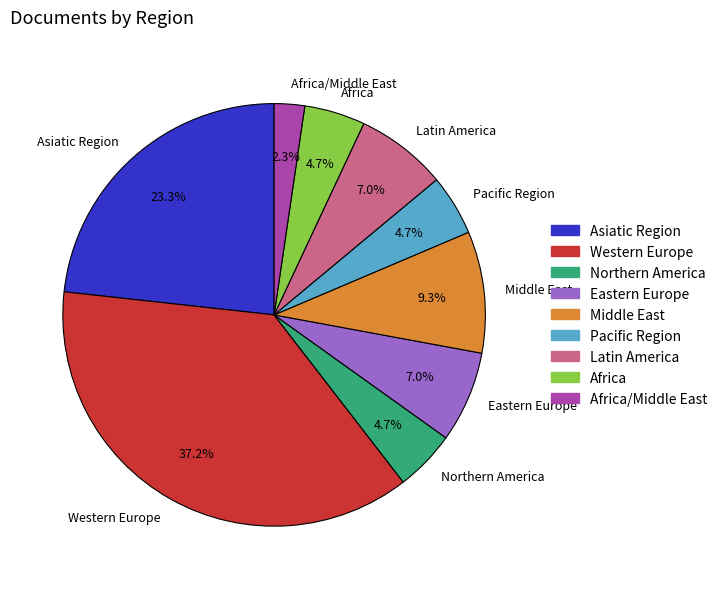

Between Africa/Middle East and Pacific Region, which is larger?

Pacific Region